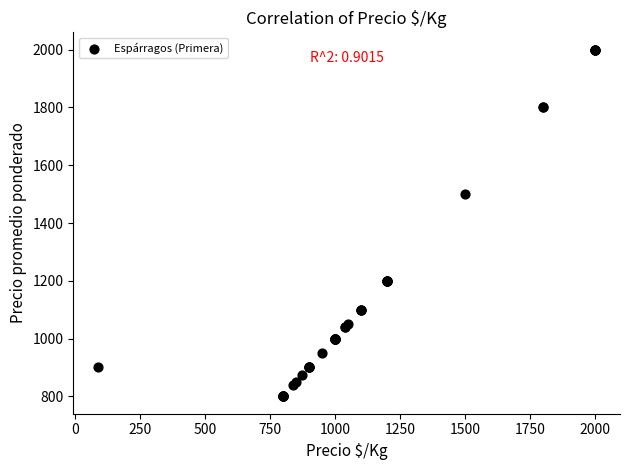

What Y value in the scatter plot is closest to 1400?

1500